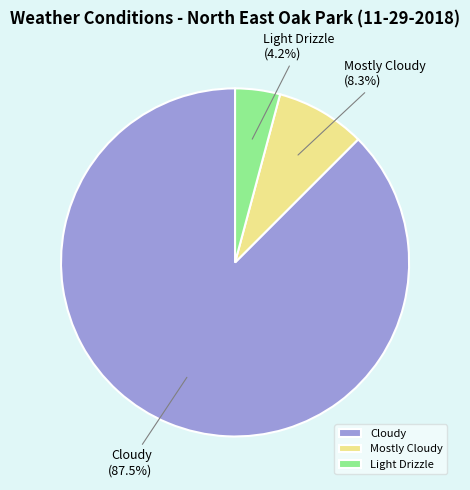

Does any single category account for the majority?

Yes